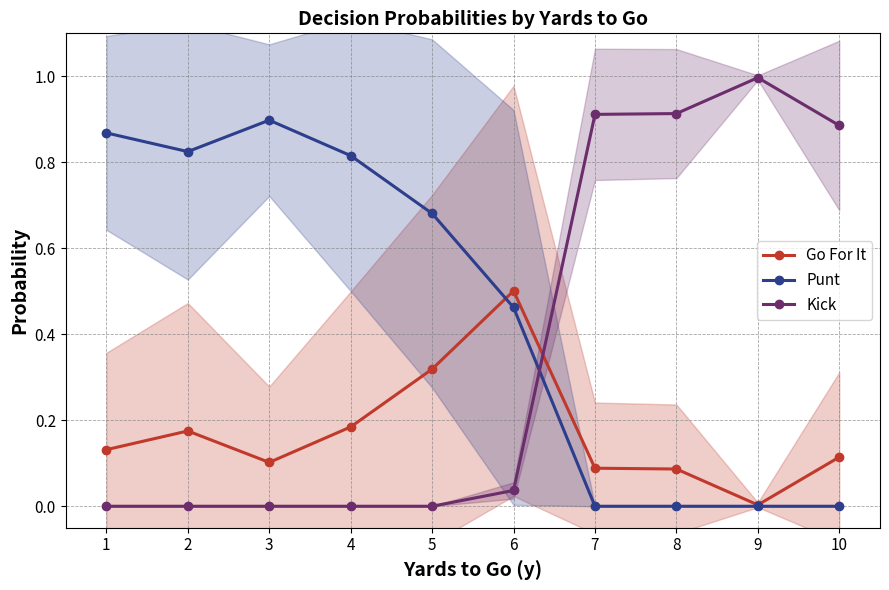

Reading right to left, transcribe all the data shown in this chart.

Go For It: 10=0.1	9=0.0	8=0.1	7=0.1	6=0.5	5=0.3	4=0.2	3=0.1	2=0.2	1=0.1
Punt: 10=0.0	9=0.0	8=0.0	7=0.0	6=0.5	5=0.7	4=0.8	3=0.9	2=0.8	1=0.9
Kick: 10=0.9	9=1.0	8=0.9	7=0.9	6=0.0	5=0.0	4=0.0	3=0.0	2=0.0	1=0.0